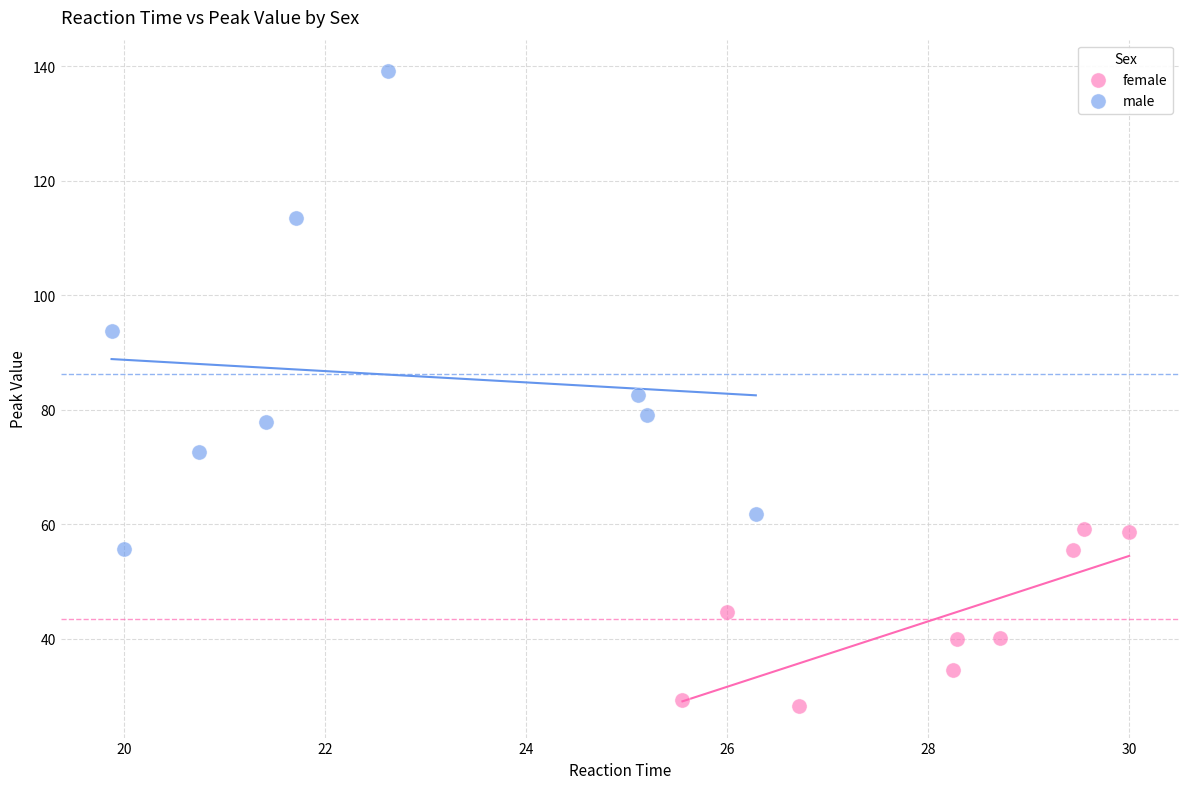

Which series reaches the maximum Y coordinate?

male